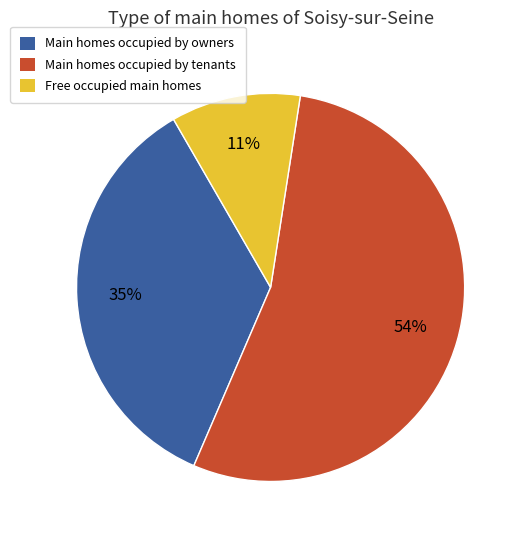

Between Main homes occupied by owners and Free occupied main homes, which is larger?

Main homes occupied by owners